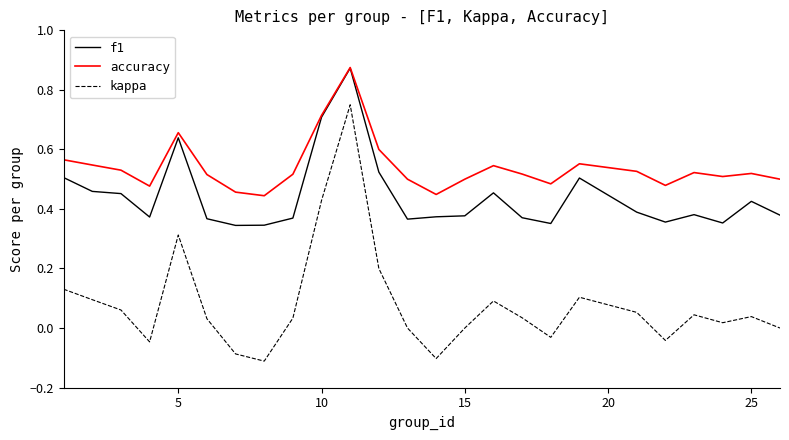

List the series in order of their overall mean, highest first.

accuracy, f1, kappa